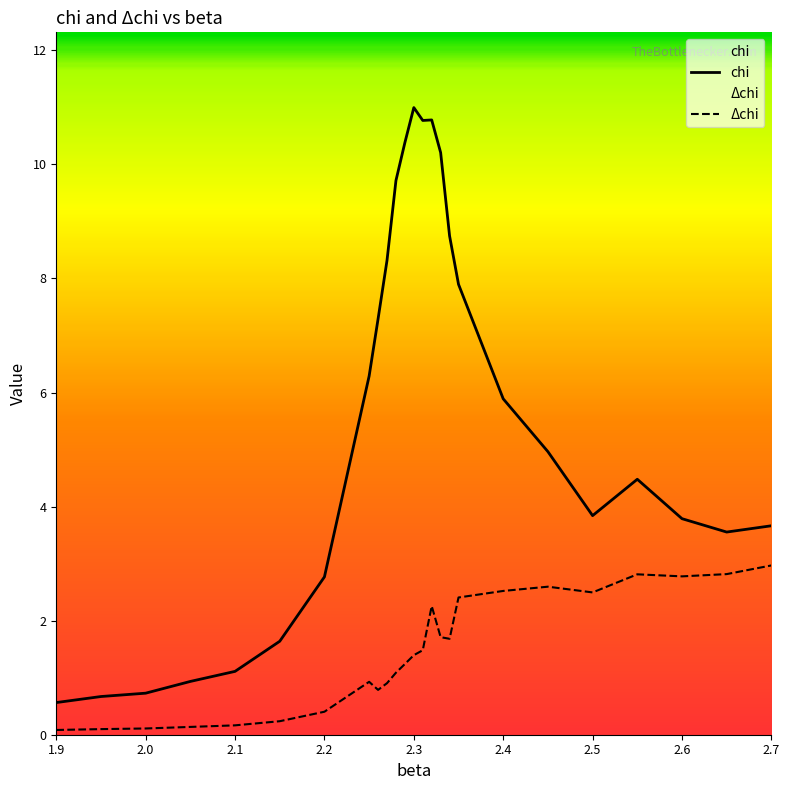

Rank the series by their maximum value, from lowest to highest.

Δchi, chi